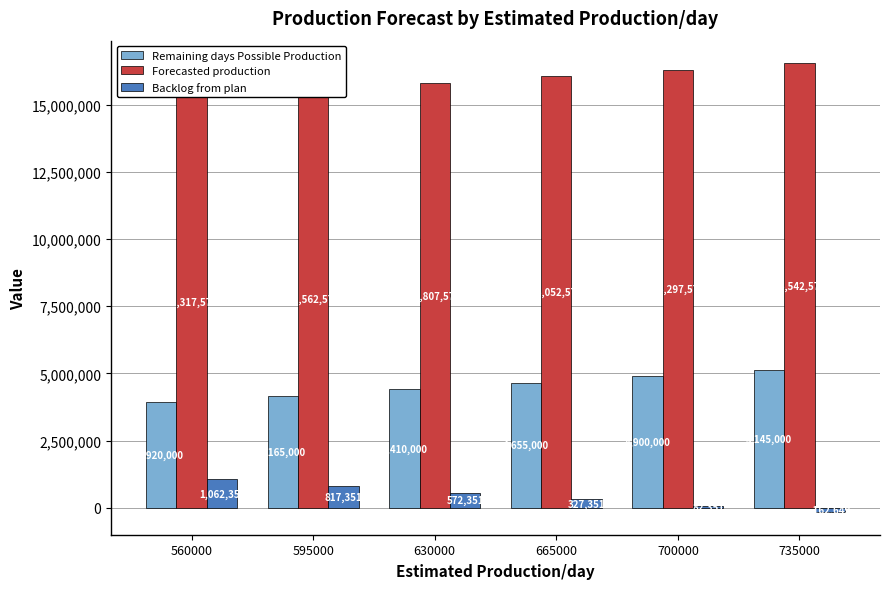

How many negative values does the Backlog from plan series have?

1